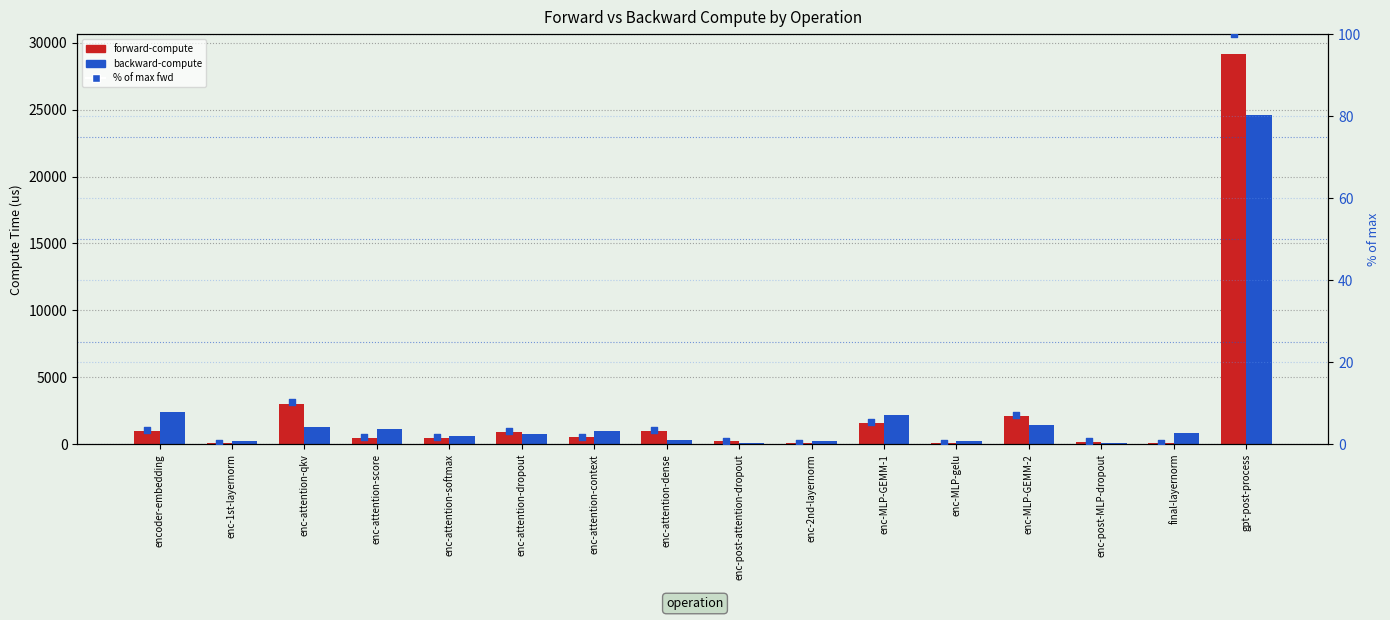

What are all the series names shown in the legend?

forward-compute, backward-compute, % of max fwd